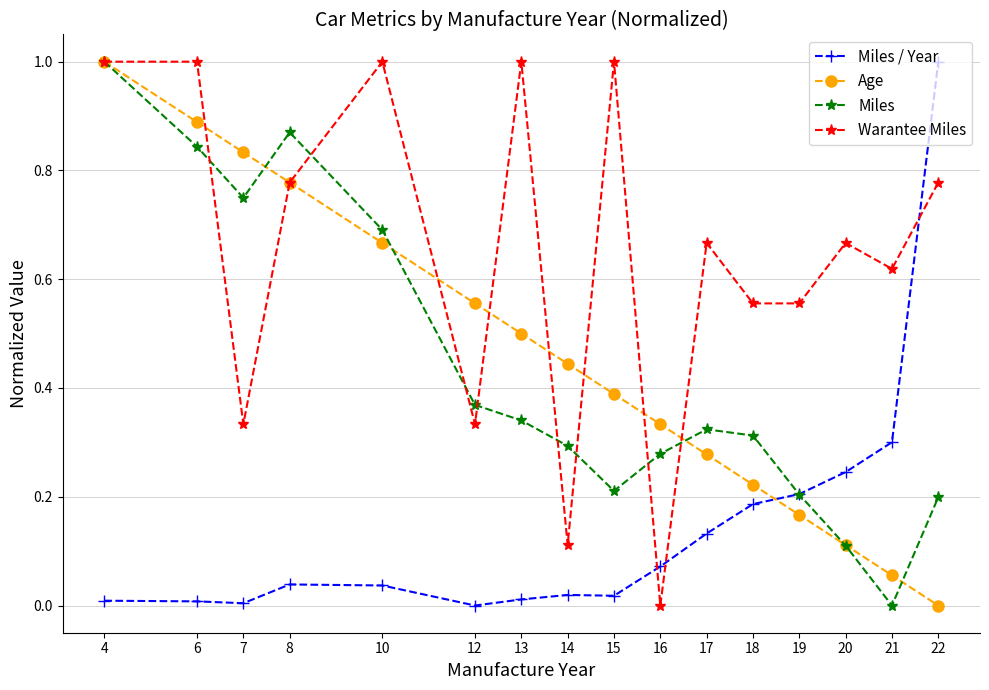

The Age series shows 0.2 at 20. True or false?

False